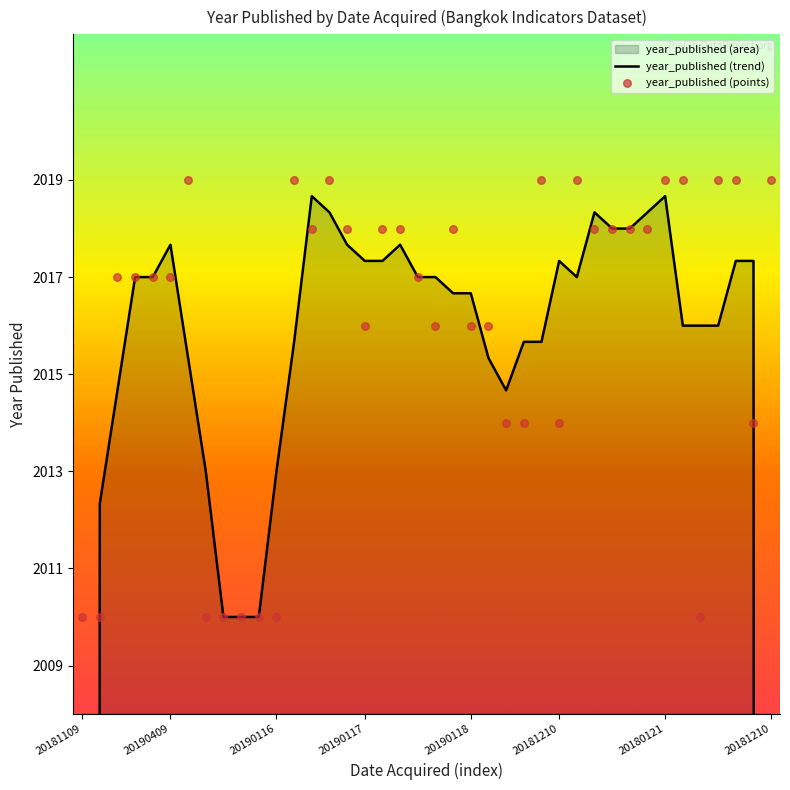

Which series contains the lowest Y value?

year_published (trend)